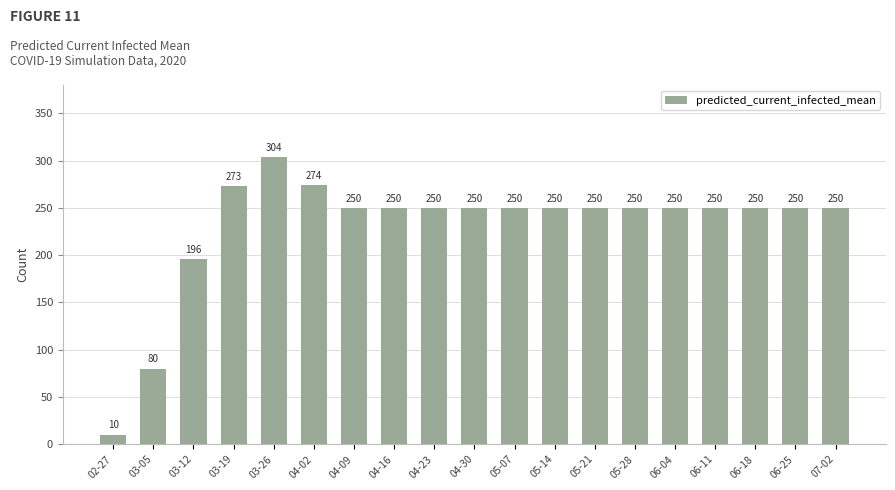

Count the number of categories in the chart.

19